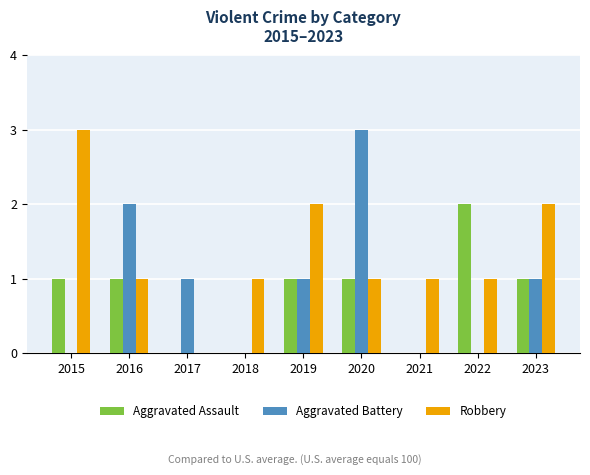

Are the bars horizontal?

No